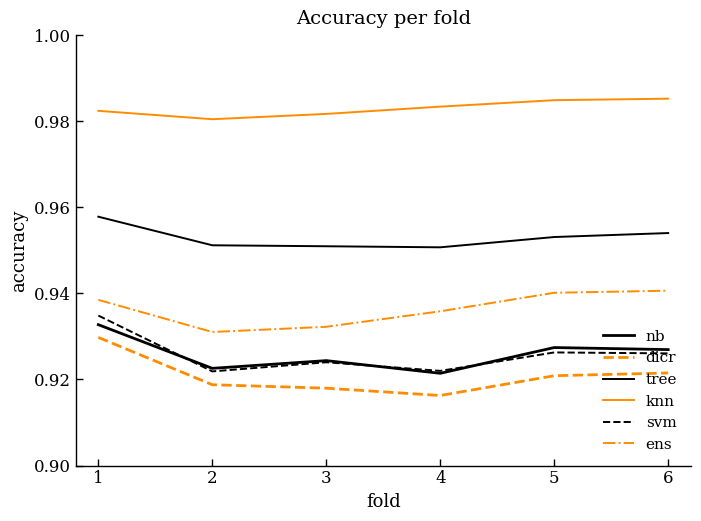

How many lines are shown in the chart?

6